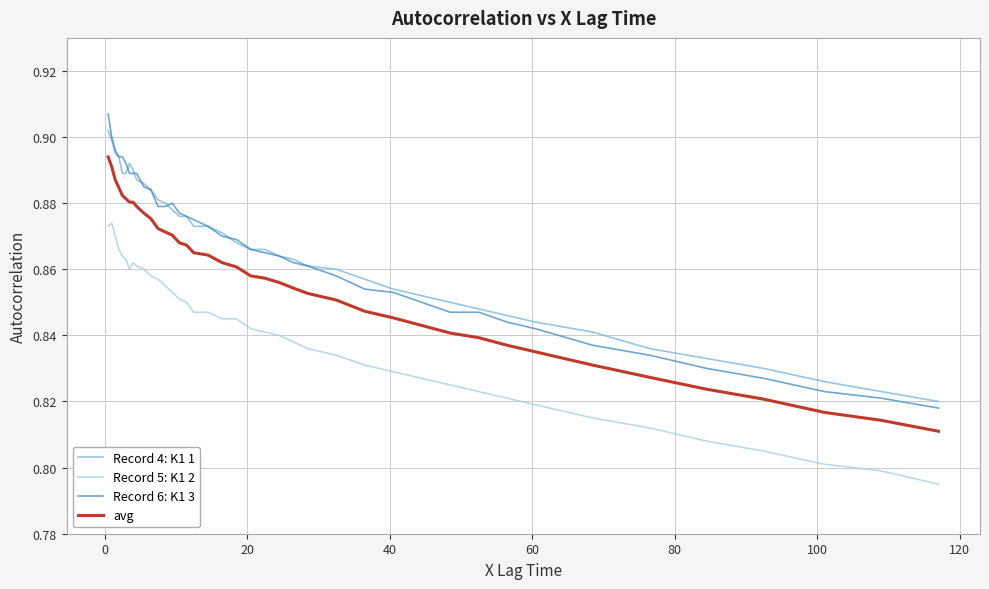

True or false: Record 5: K1 2 has more than 1 points higher than both neighbors.

True